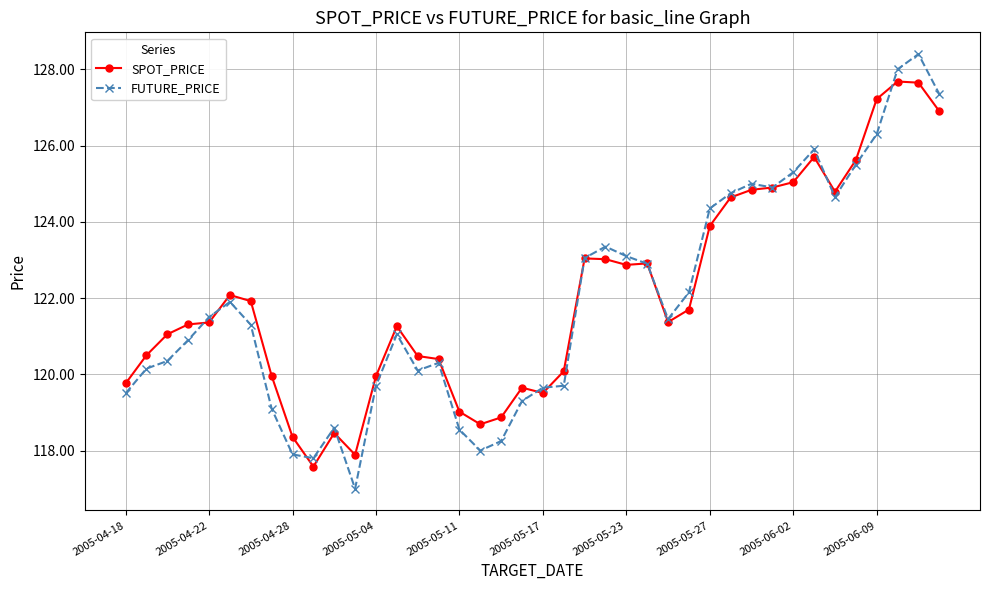

What is the minimum value shown in the chart?

117.0